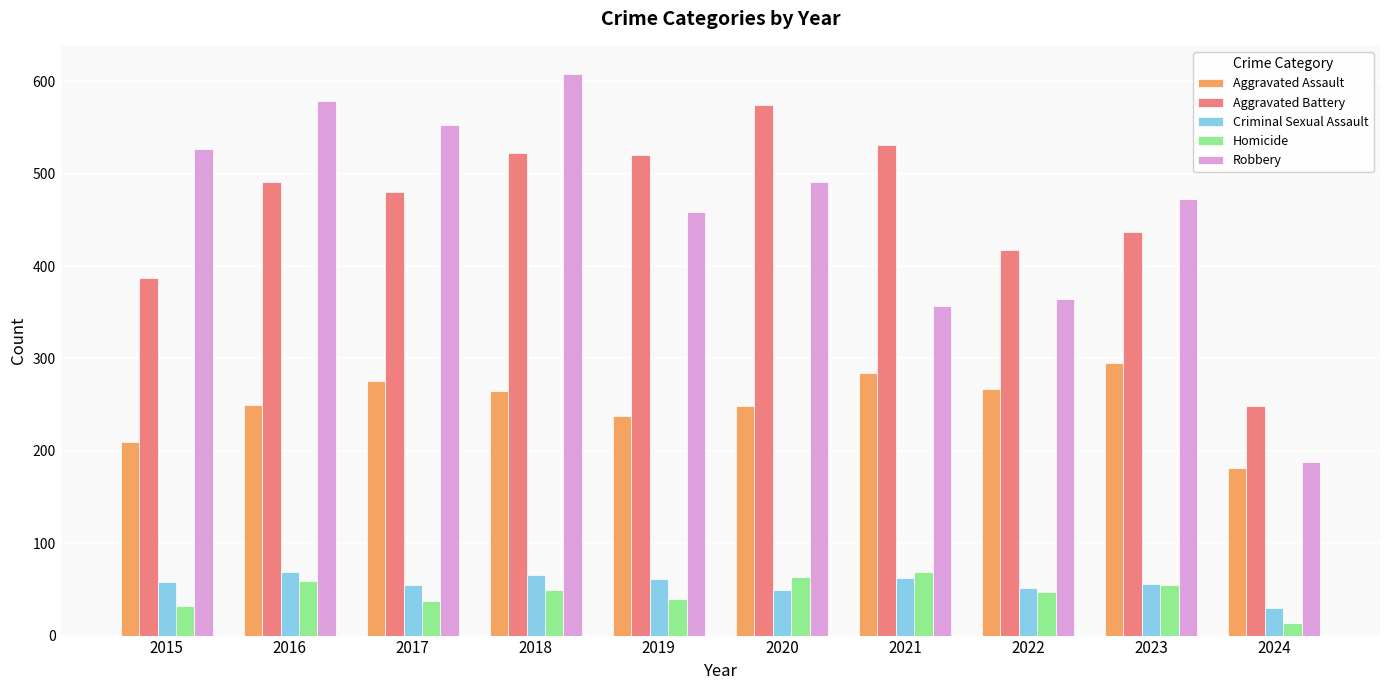

What is the value of the Homicide bar at the 10th from the left?

14